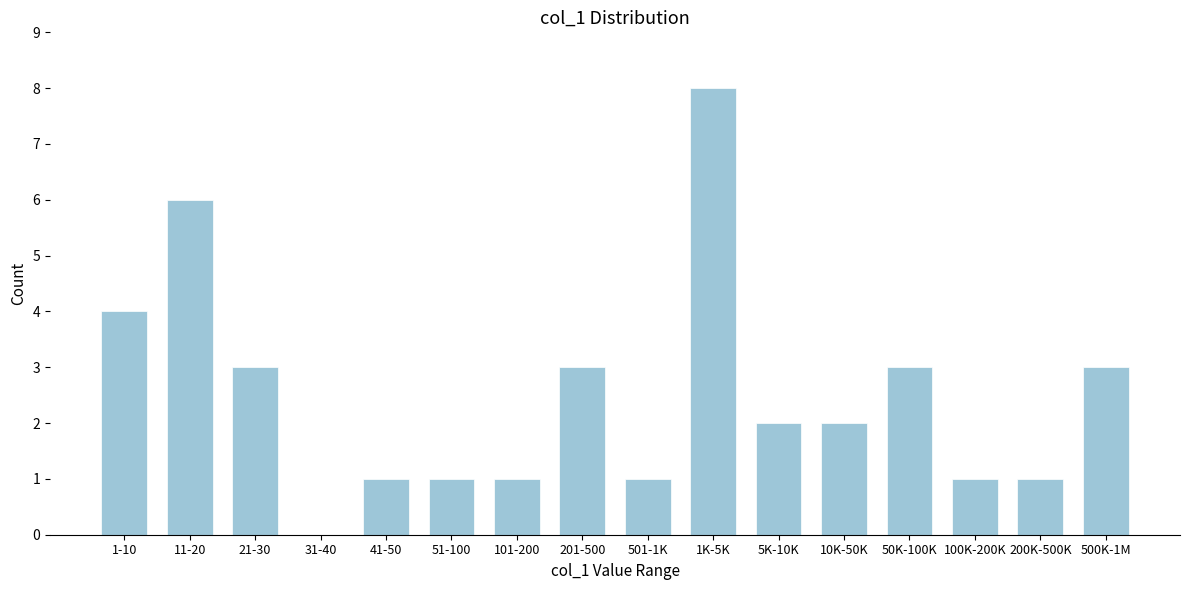

Reading left to right, transcribe all the data shown in this chart.

1-10=4	11-20=6	21-30=3	31-40=0	41-50=1	51-100=1	101-200=1	201-500=3	501-1K=1	1K-5K=8	5K-10K=2	10K-50K=2	50K-100K=3	100K-200K=1	200K-500K=1	500K-1M=3